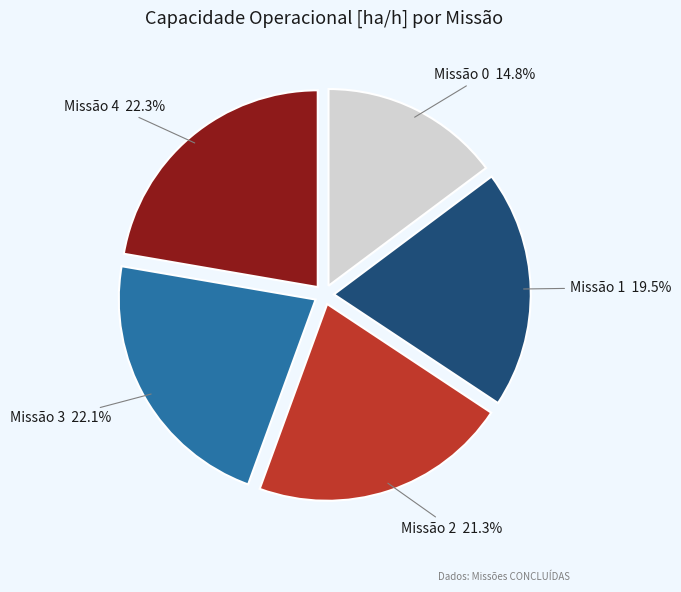

Does any single category account for the majority?

No